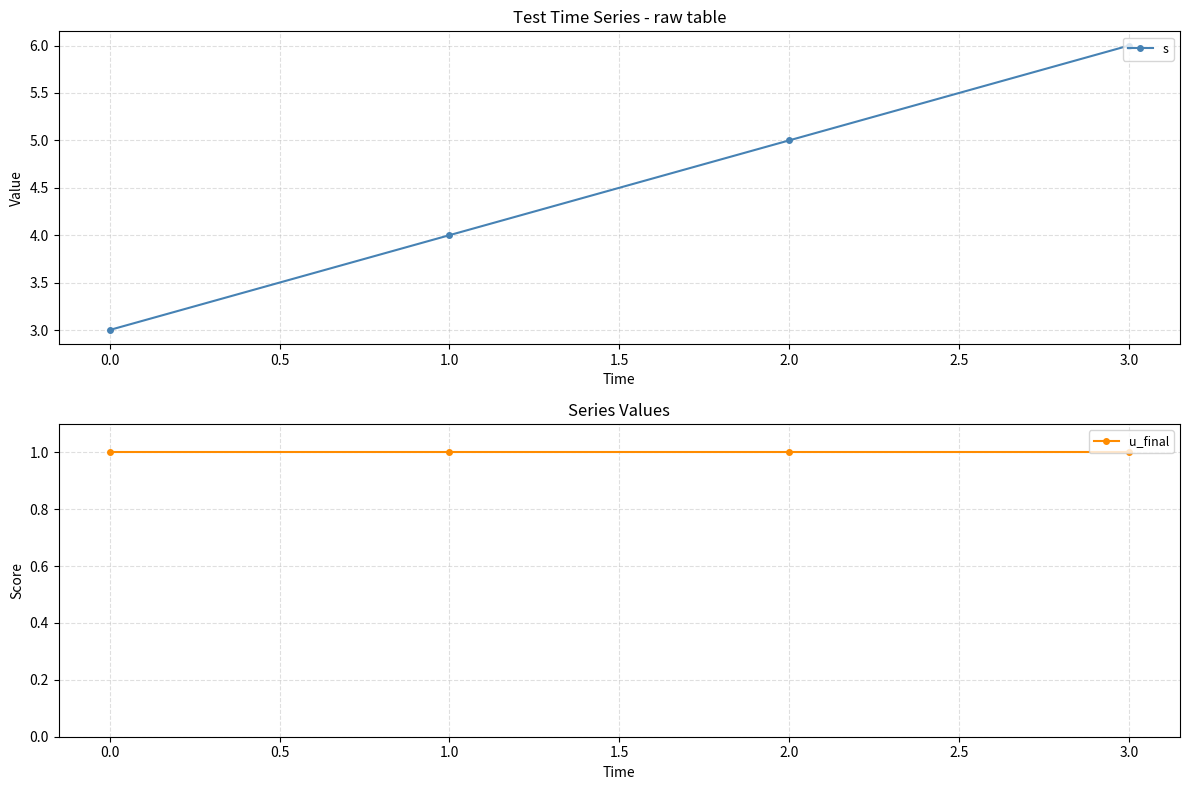

The s series shows 1 at 2.0. True or false?

False